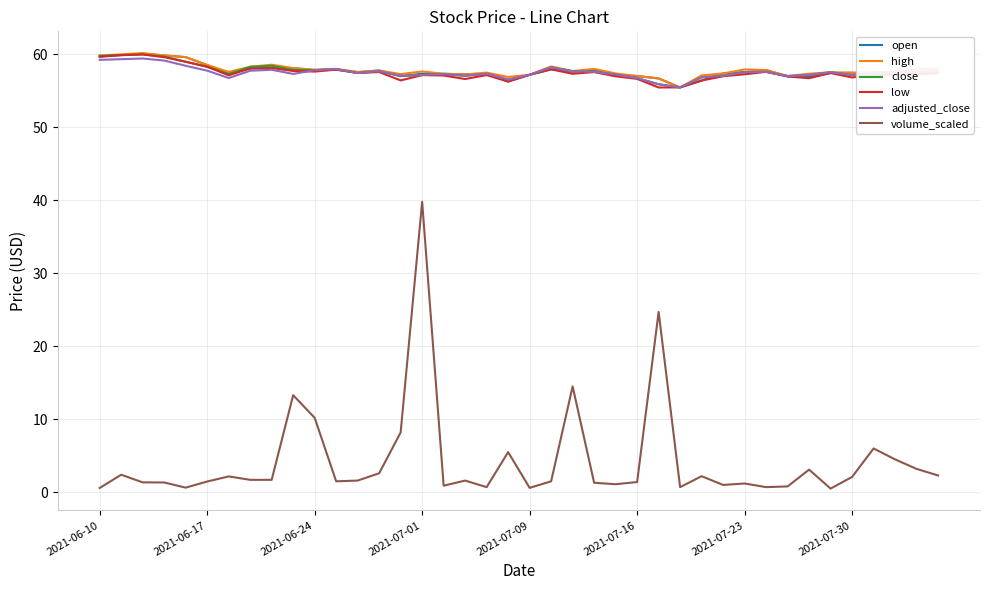

Which series has the widest spread of values?

volume_scaled